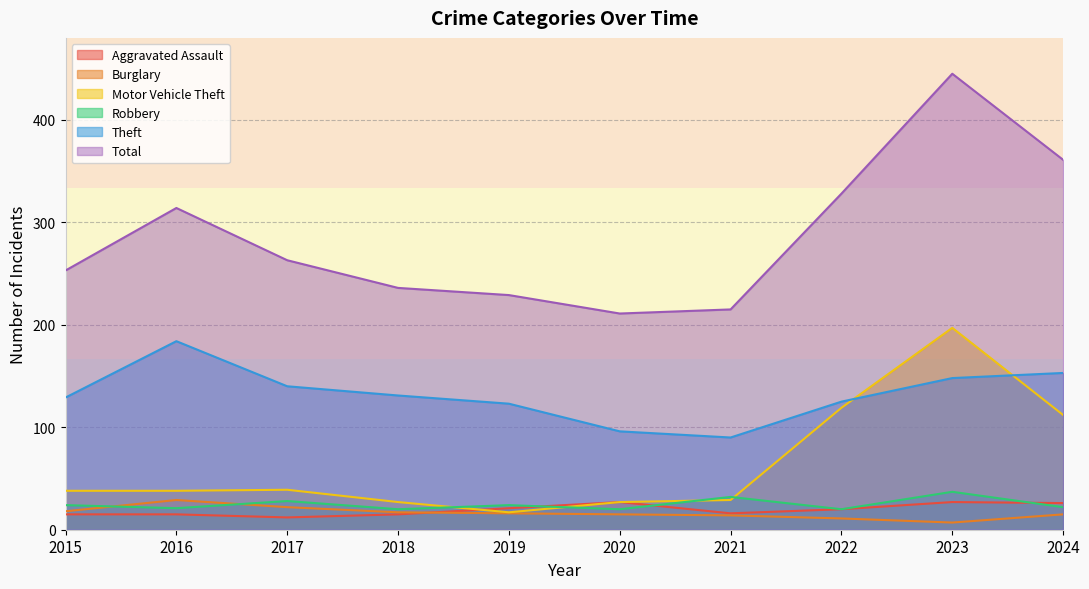

What is the sum of the Theft values at 2024 and 2016?

337